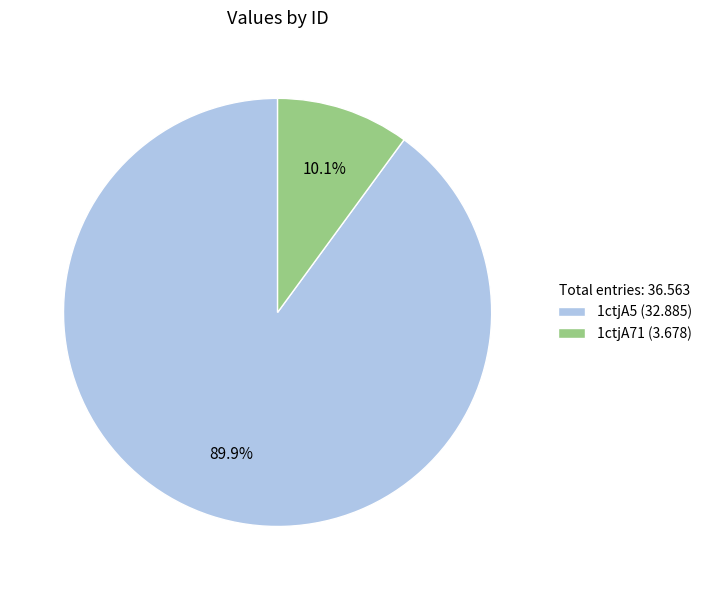

To the nearest percent, what is the difference between the 1ctjA5 and 1ctjA71 slice percentages?

80%